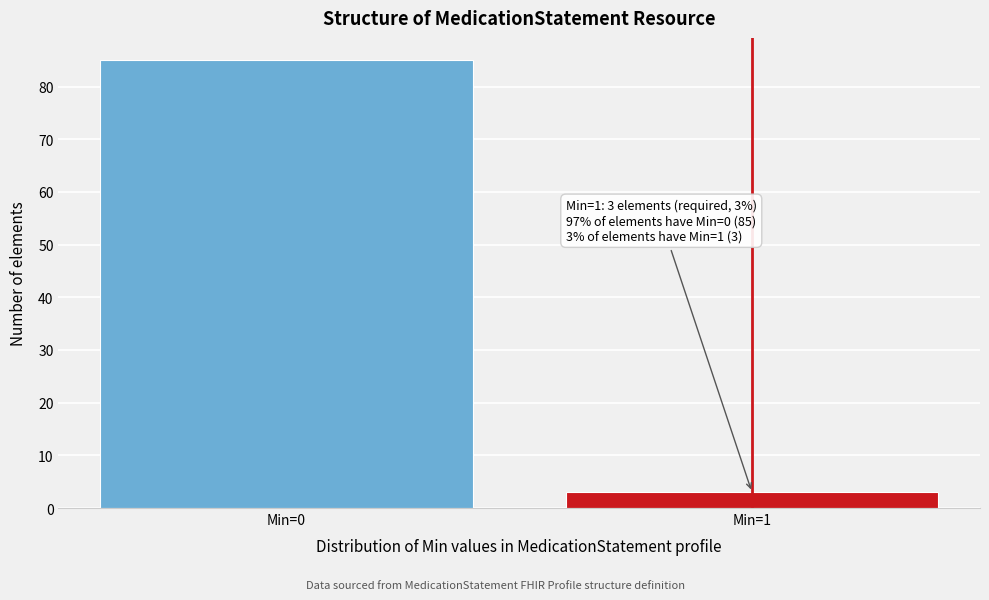

Reading left to right, transcribe all the data shown in this chart.

Min=0=85	Min=1=3